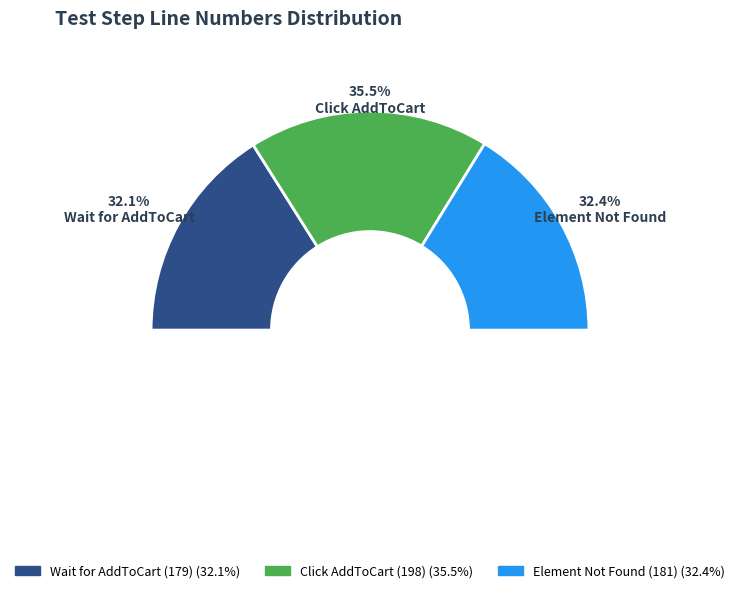

Do Element Not Found (181) and Wait for AddToCart (179) together represent more than half of the pie?

Yes